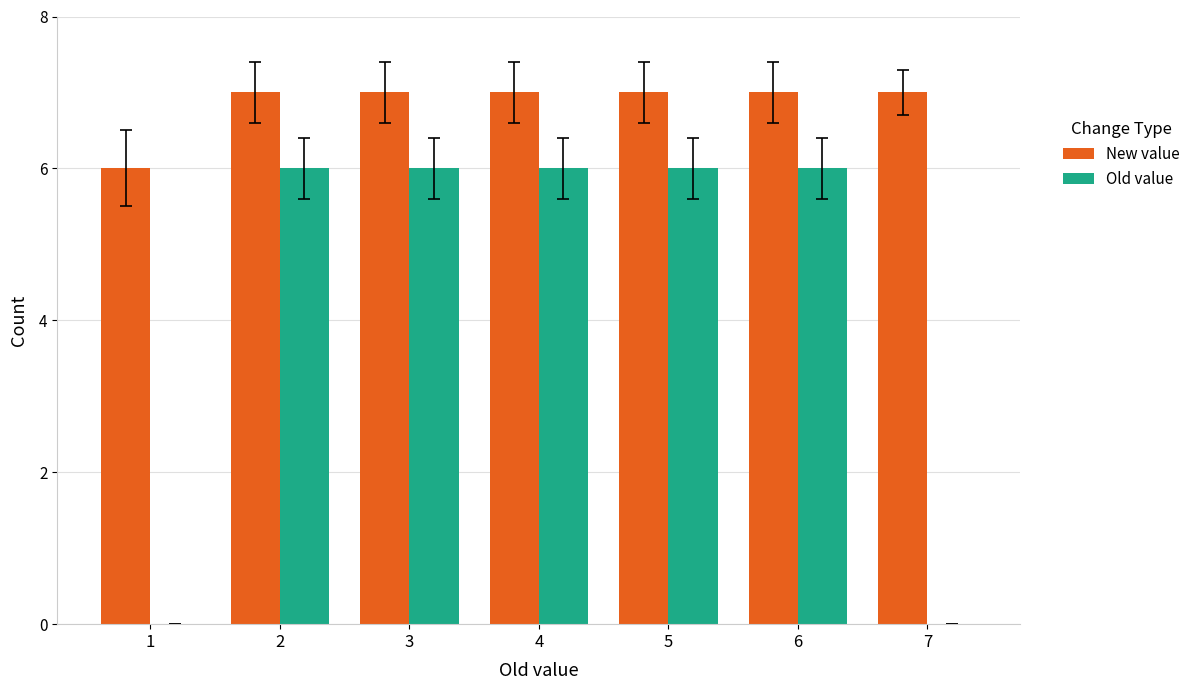

How many groups of bars are there?

7